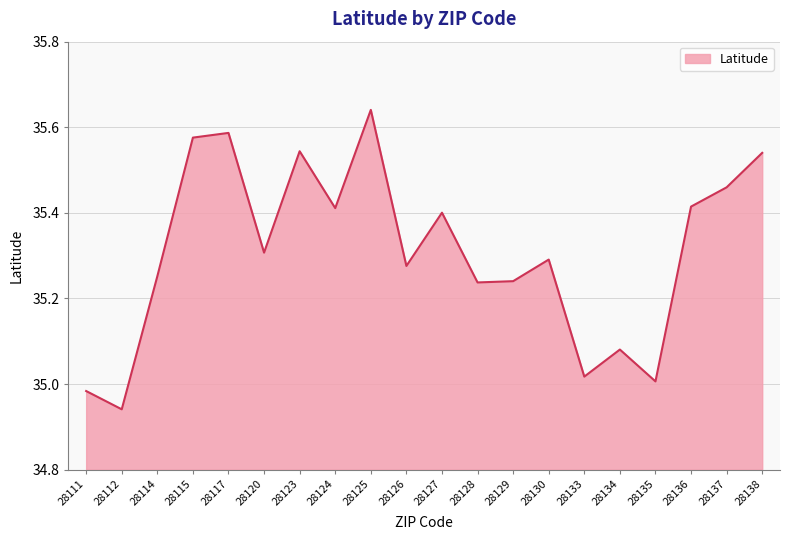

Which category has the lowest value across all series?

28112